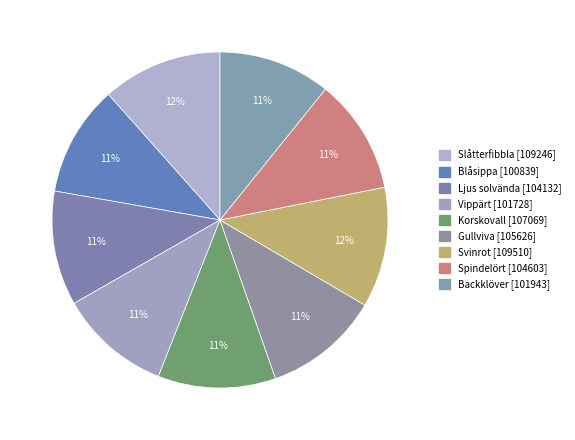

Count the number of slices in the pie.

9